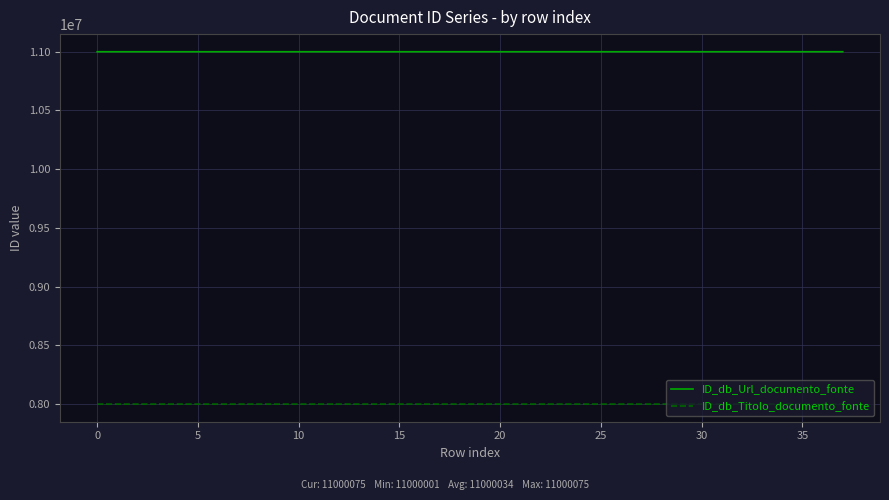

Rank the series by their average value, from lowest to highest.

ID_db_Titolo_documento_fonte, ID_db_Url_documento_fonte